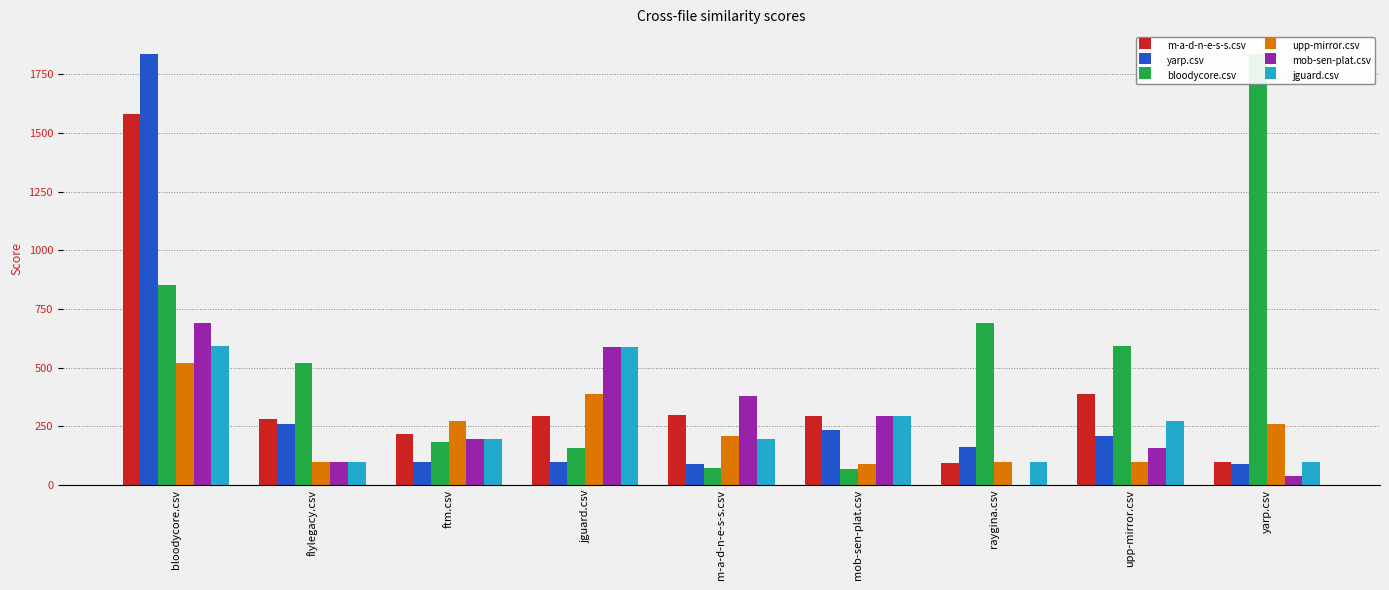

List the labels in order of jguard.csv value, smallest first.

raygina.csv, yarp.csv, flylegacy.csv, m-a-d-n-e-s-s.csv, ftm.csv, upp-mirror.csv, mob-sen-plat.csv, jguard.csv, bloodycore.csv